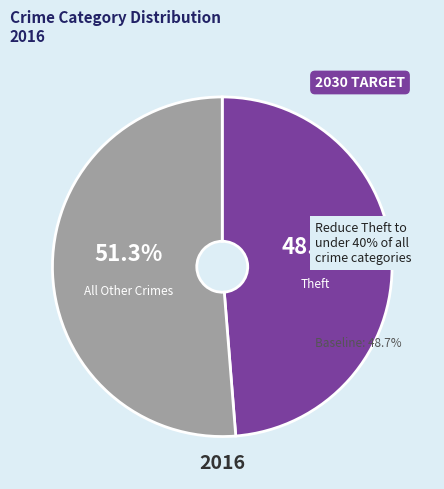

Rank the categories by value from highest to lowest.

All Other Crimes, Theft